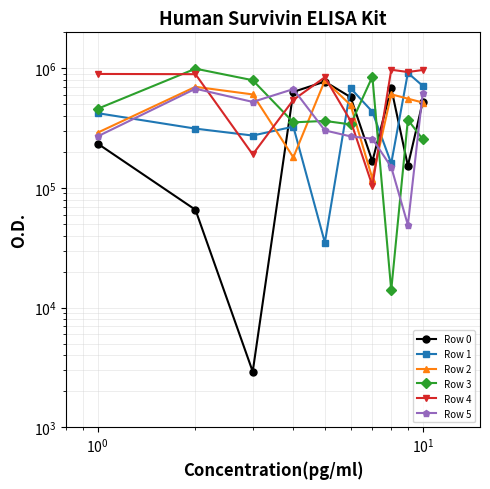

At $\mathdefault{10^{-2}}$, list the series in order from smallest to largest.

Row 0, Row 5, Row 2, Row 1, Row 3, Row 4